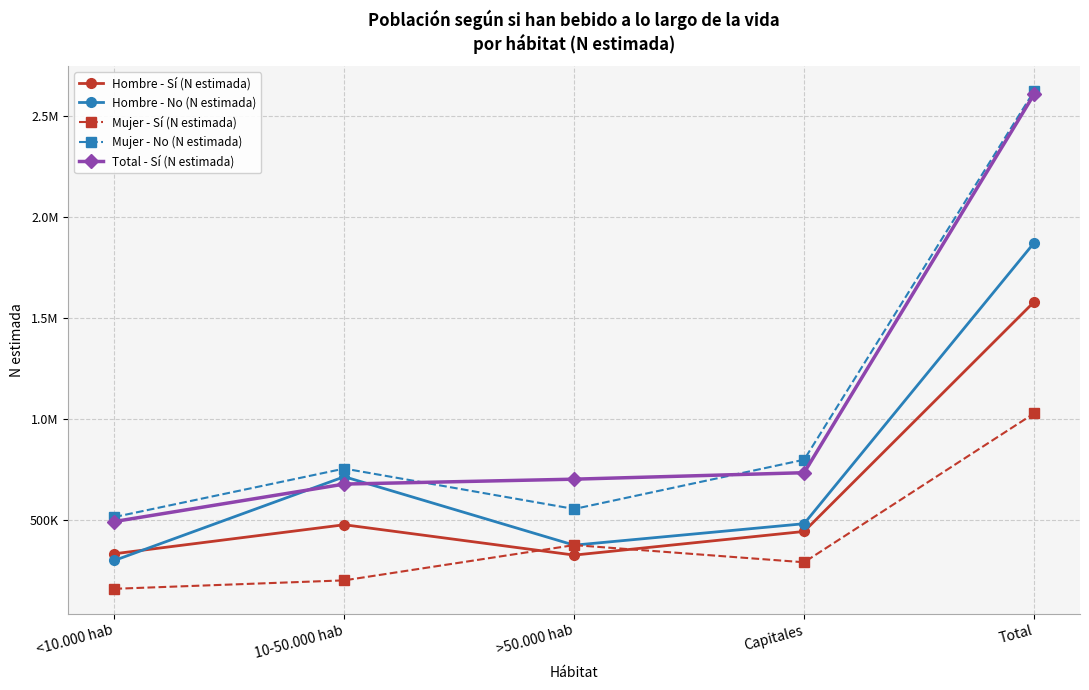

What are all the series names shown in the legend?

Hombre - Sí (N estimada), Hombre - No (N estimada), Mujer - Sí (N estimada), Mujer - No (N estimada), Total - Sí (N estimada)